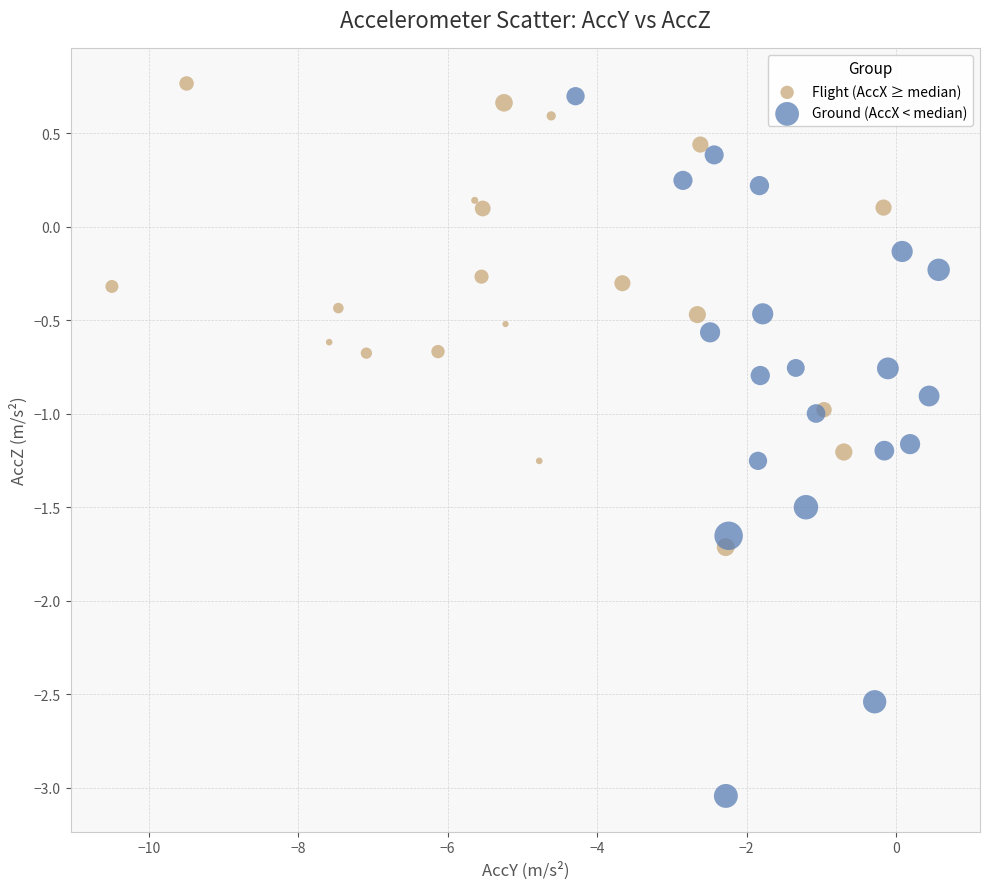

Which series contains the highest Y value?

Flight (AccX ≥ median)